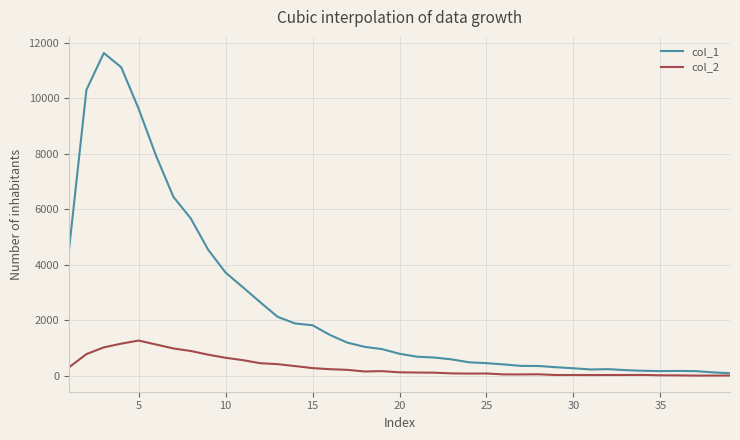

List the series in order of their overall mean, highest first.

col_1, col_2